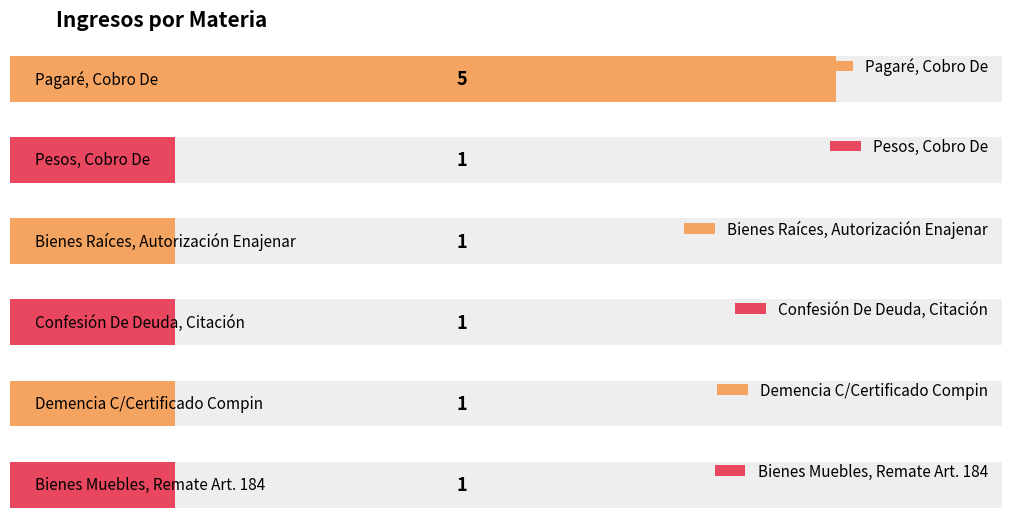

At which category does the chart reach its peak across all series?

Pagaré, Cobro De